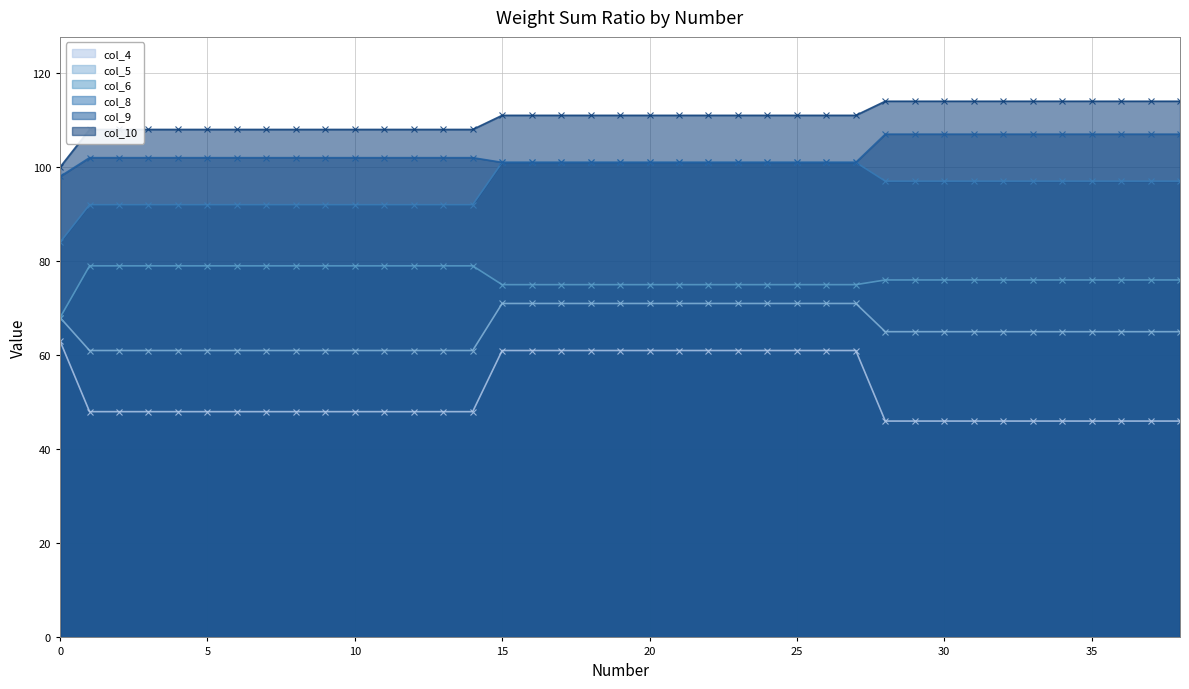

True or false: col_9 has more than 0 points higher than both neighbors.

False